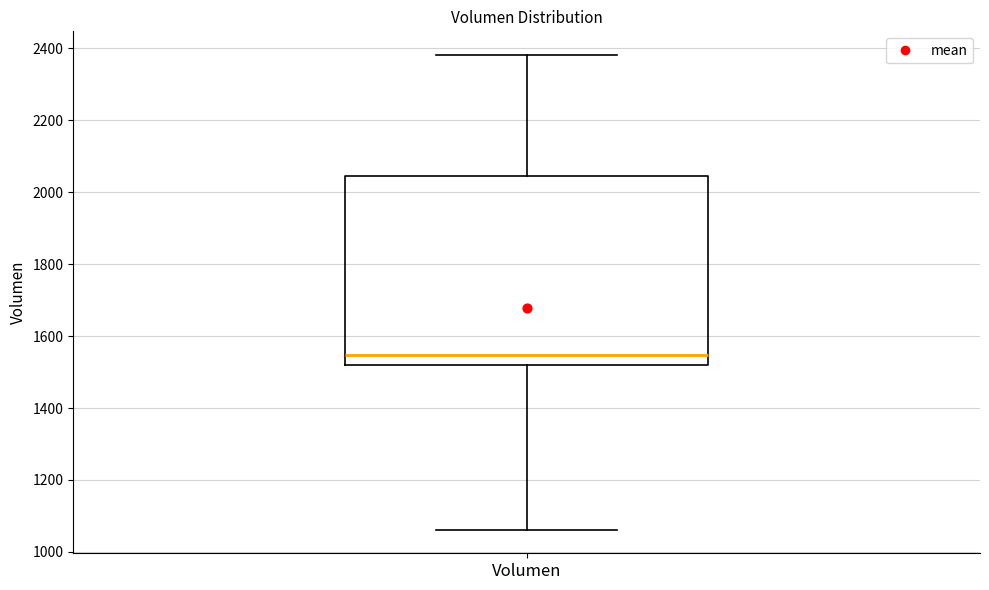

Where does the median line of the box for Volumen sit on the y-axis? The values are not printed on the chart, so give them approximately, as read against the axis.

1540